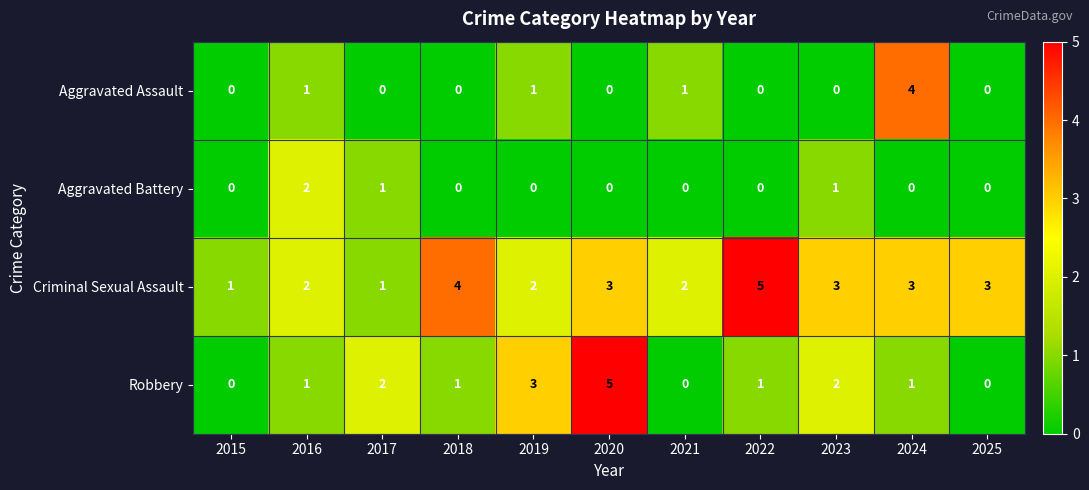

True or false: Robbery has a value of 2 at 2018.

False